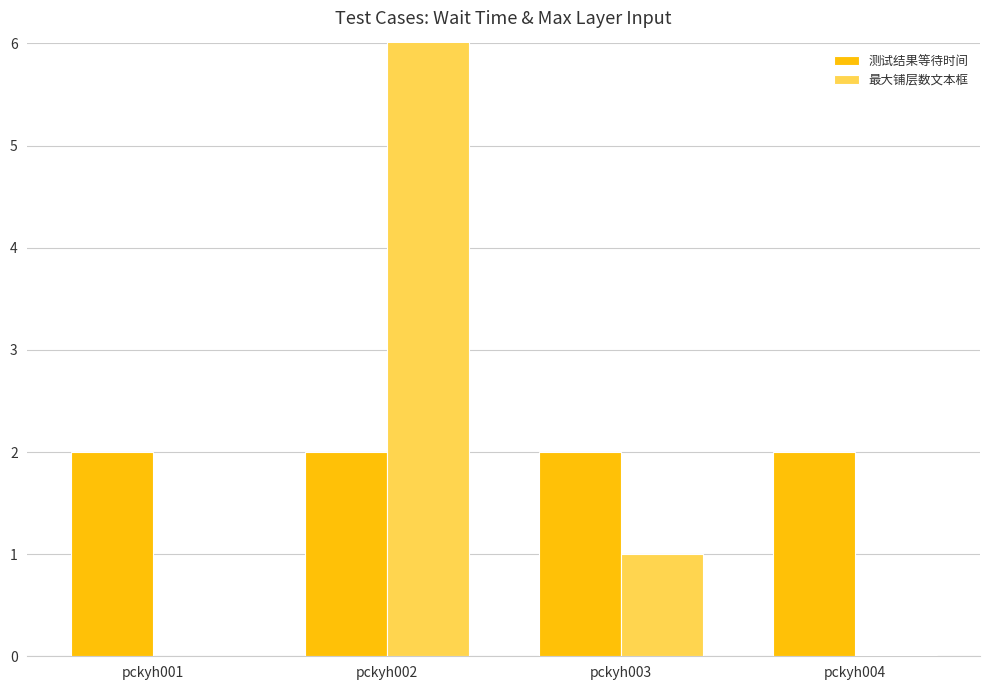

What is the spread (max minus min) of values at pckyh001?

2.0